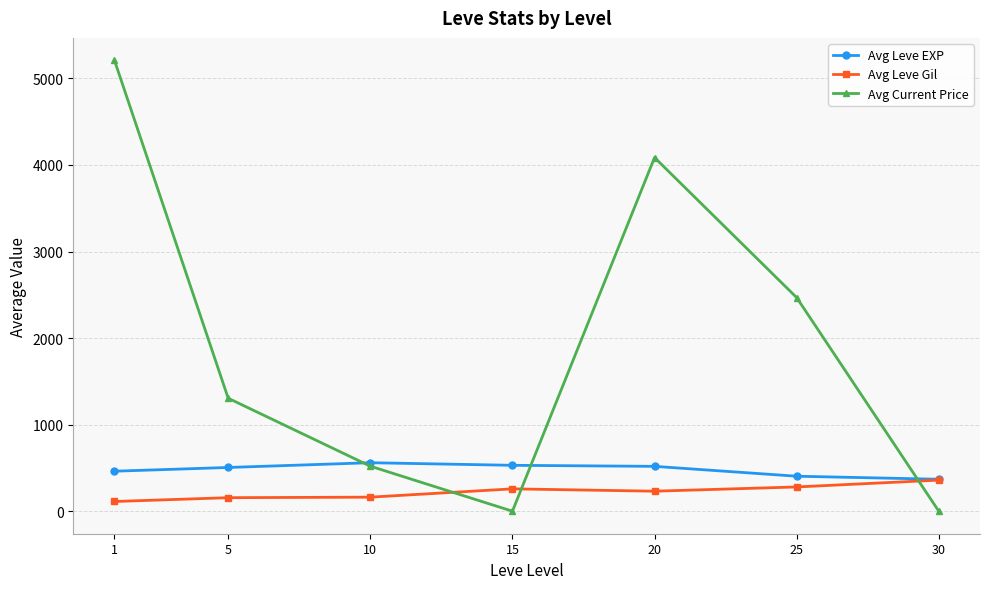

After their last crossing, which series has the higher values: Avg Leve Gil or Avg Current Price?

Avg Leve Gil